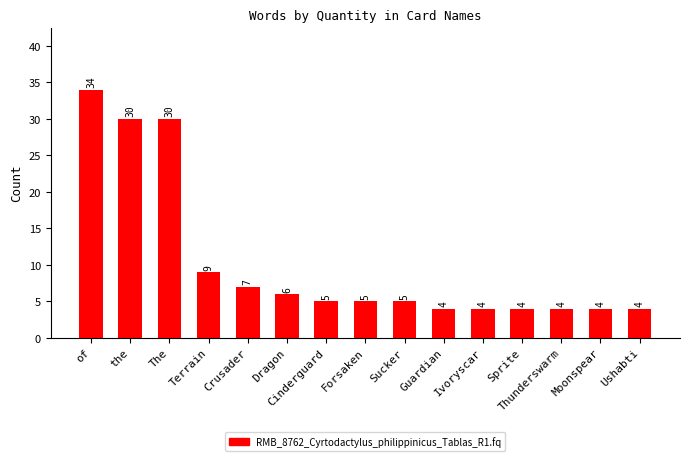

What is the smallest value displayed?

4